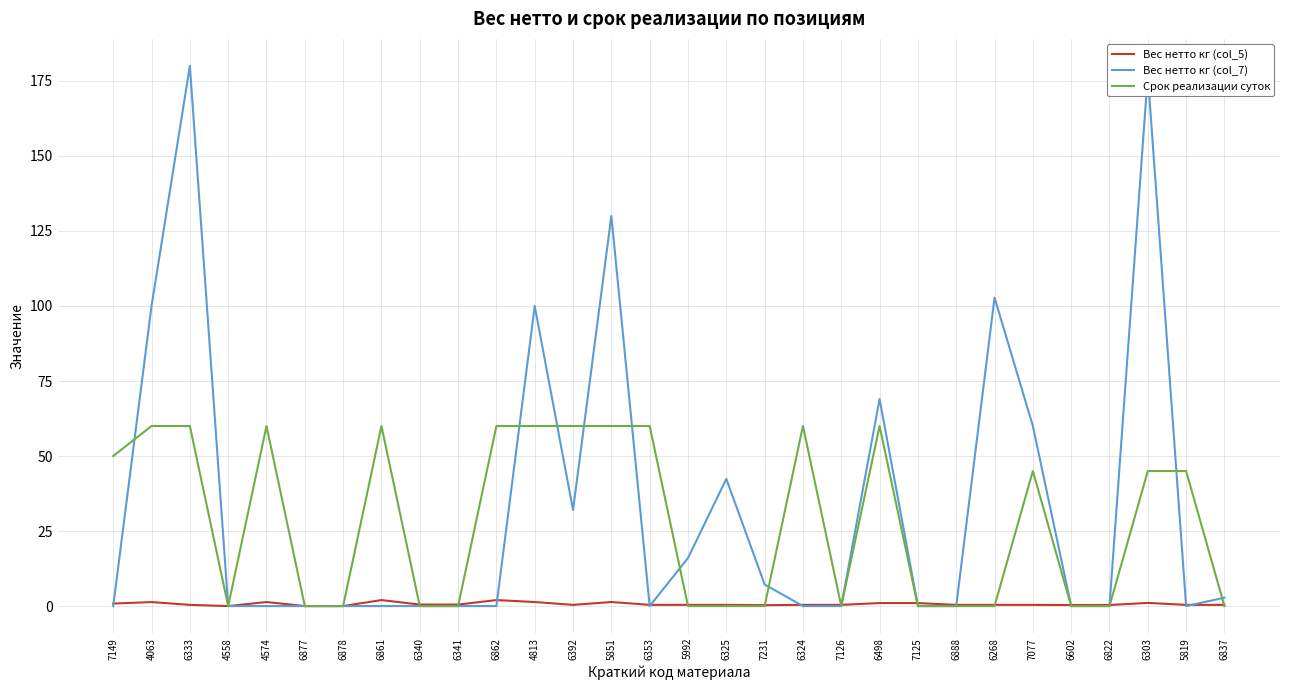

Is the value of Вес нетто кг (col_7) at 6392 greater than the value of Срок реализации суток at 6340?

Yes